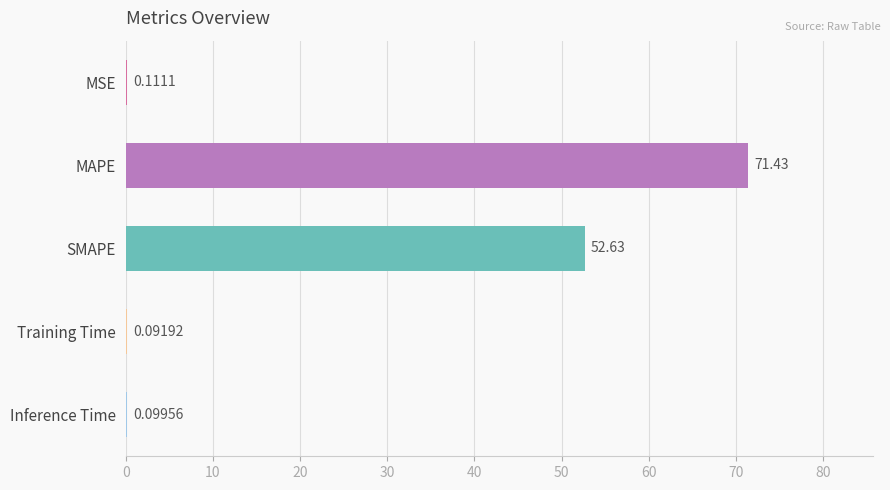

Are the bars horizontal?

Yes